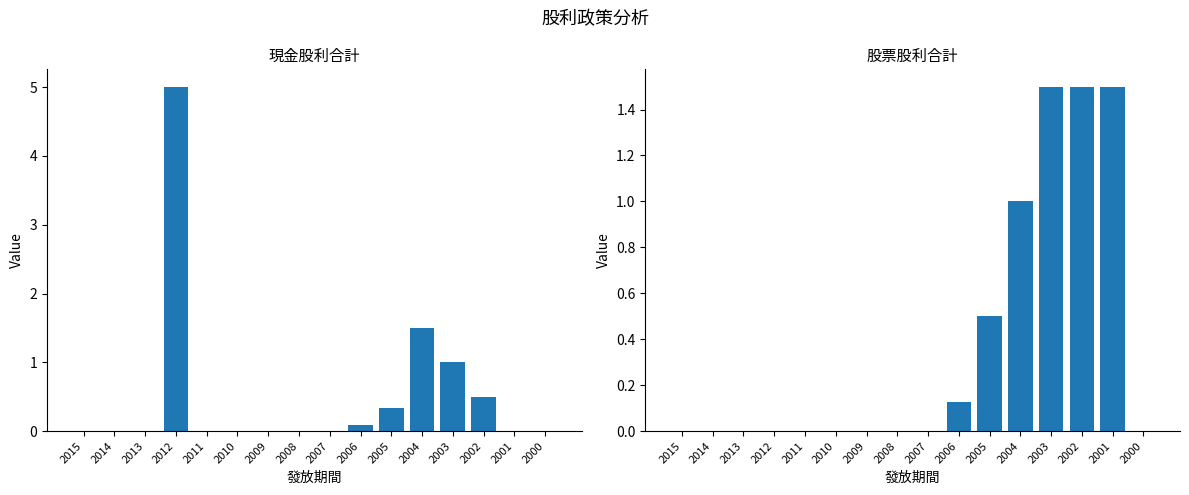

What is the average value of the 股票股利合計 series?

0.4